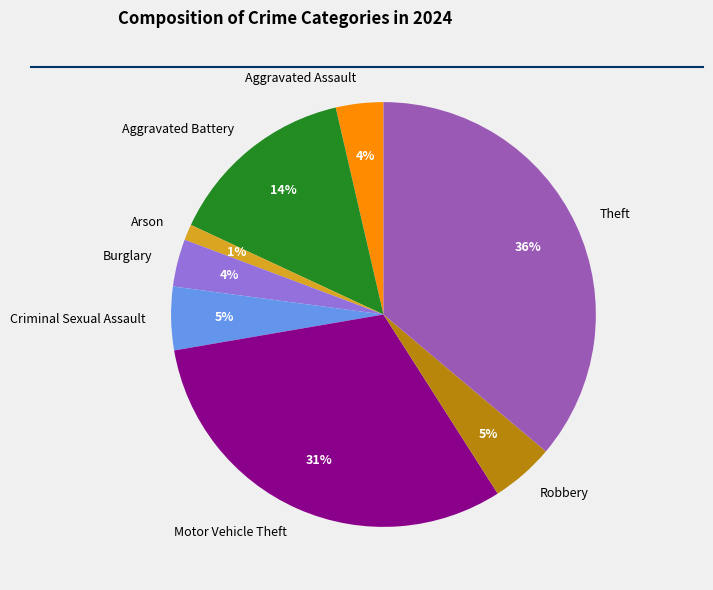

Does any single category account for the majority?

No